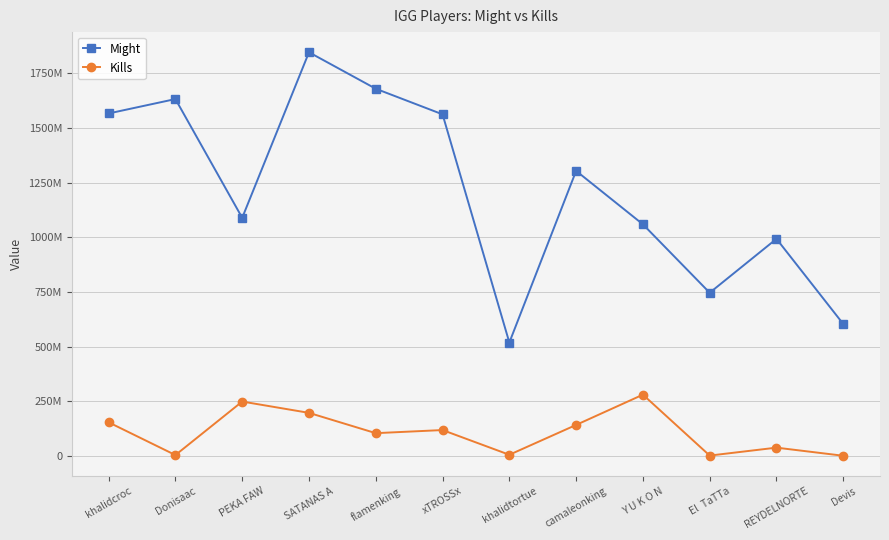

True or false: Kills and Might intersect in this chart.

False